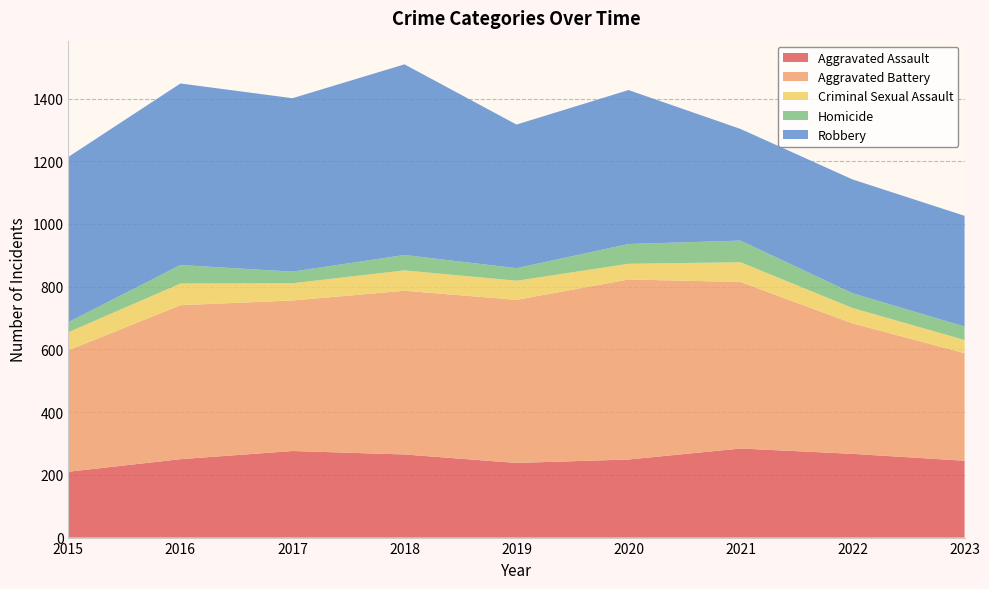

Reading right to left, extract all data points from this chart.

Aggravated Assault: 245	267	284	249	238	265	276	250	210
Aggravated Battery: 343	416	531	574	520	522	480	491	387
Criminal Sexual Assault: 42	49	63	50	61	65	55	69	58
Homicide: 43	47	69	63	40	49	37	59	32
Robbery: 353	363	356	491	458	608	553	579	527